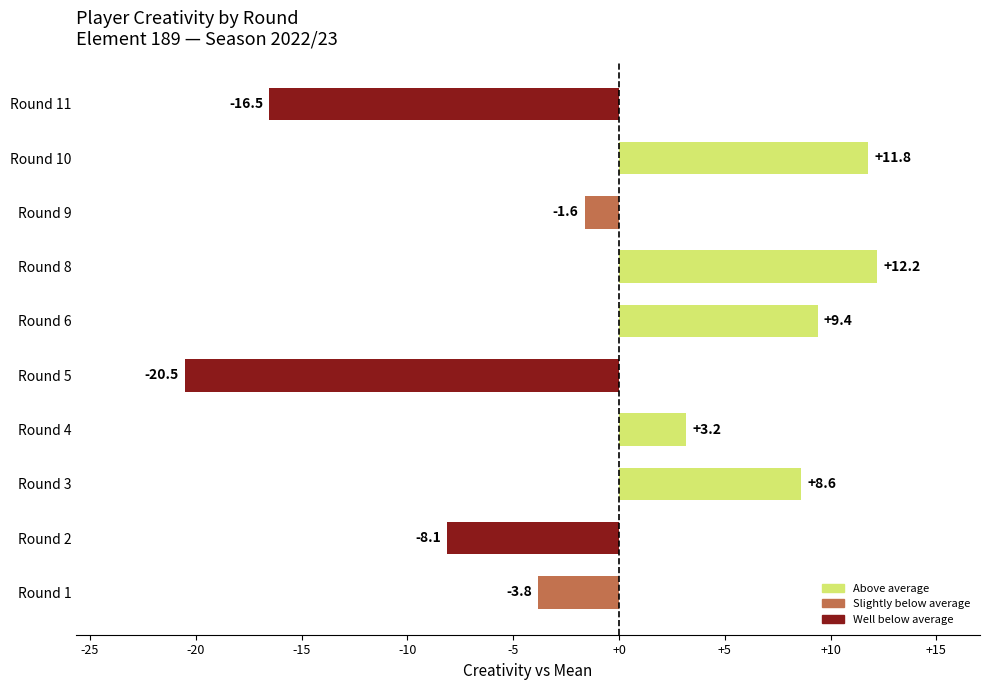

What is the average value?

-0.5